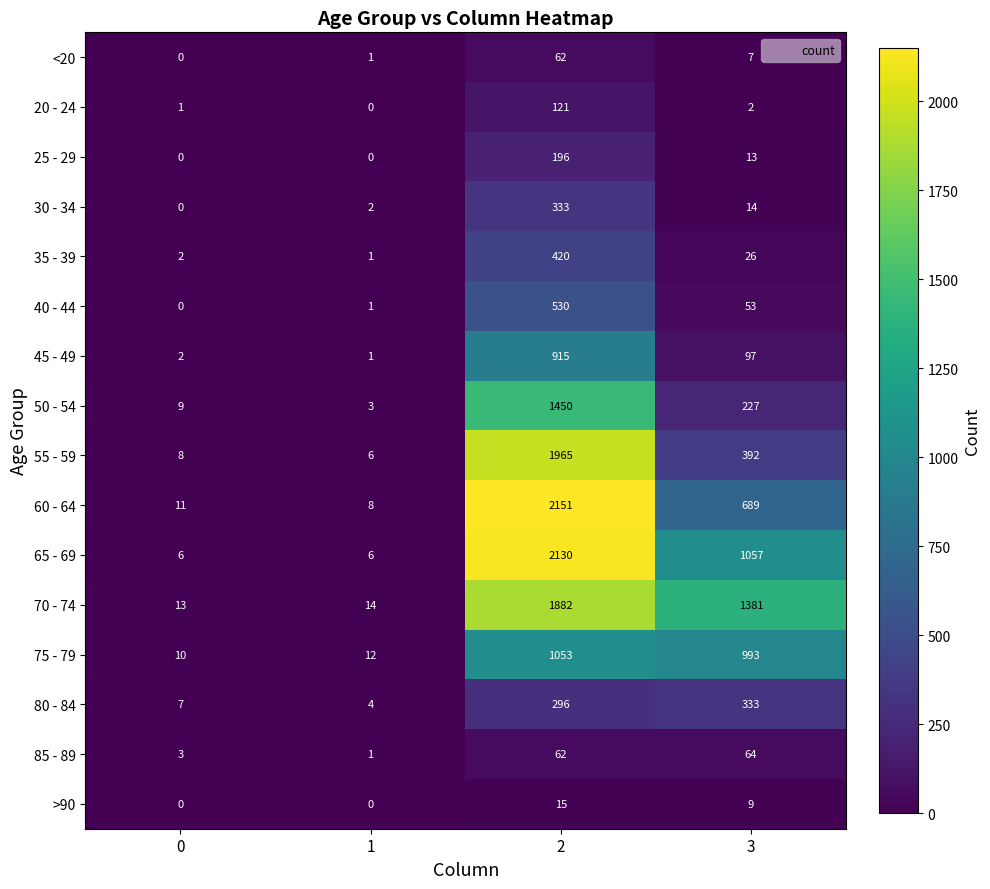

Where is 40 - 44 nearest to the value 265?

3